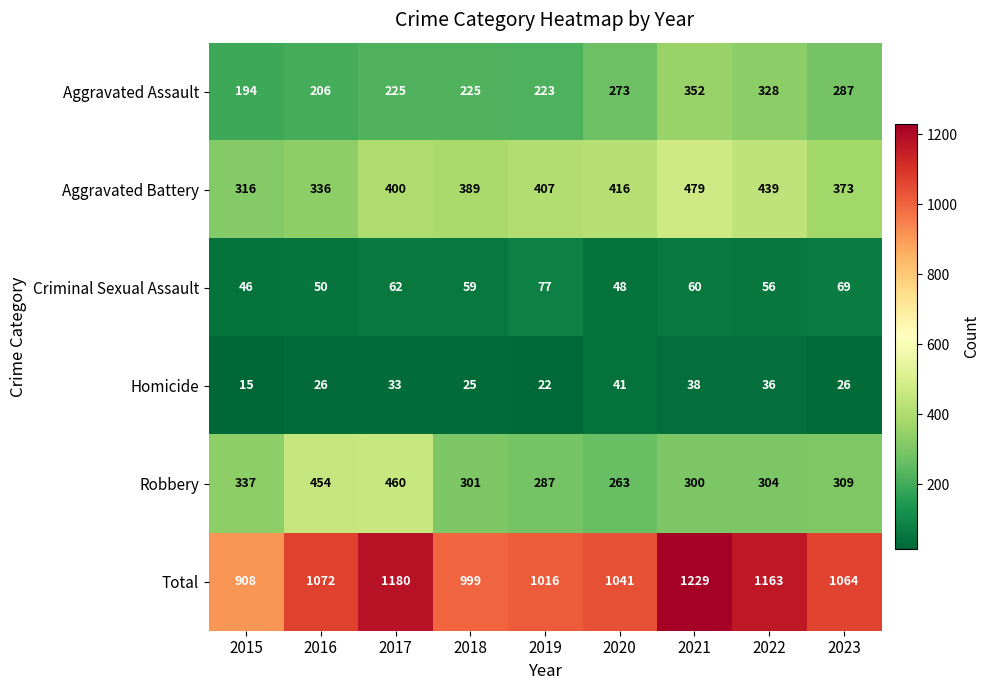

What is the sum of the Total values at 2021 and 2020?

2270